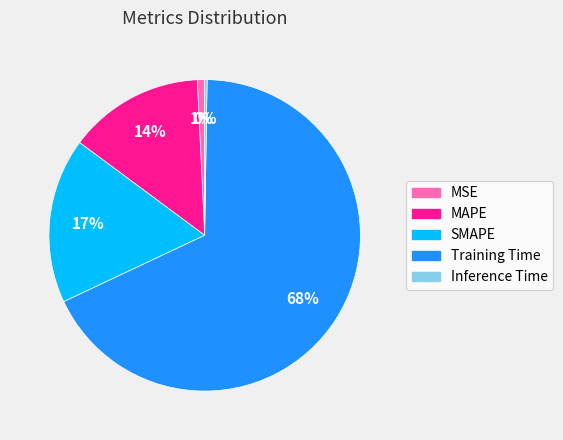

To the nearest percent, what is the combined percentage of MAPE and SMAPE?

31%